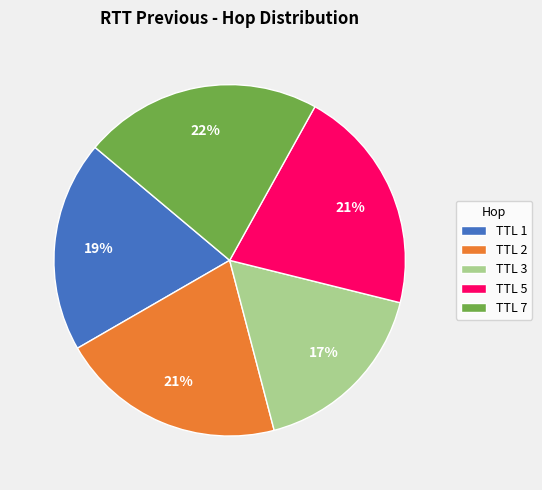

Is TTL 1 the majority of the pie?

No